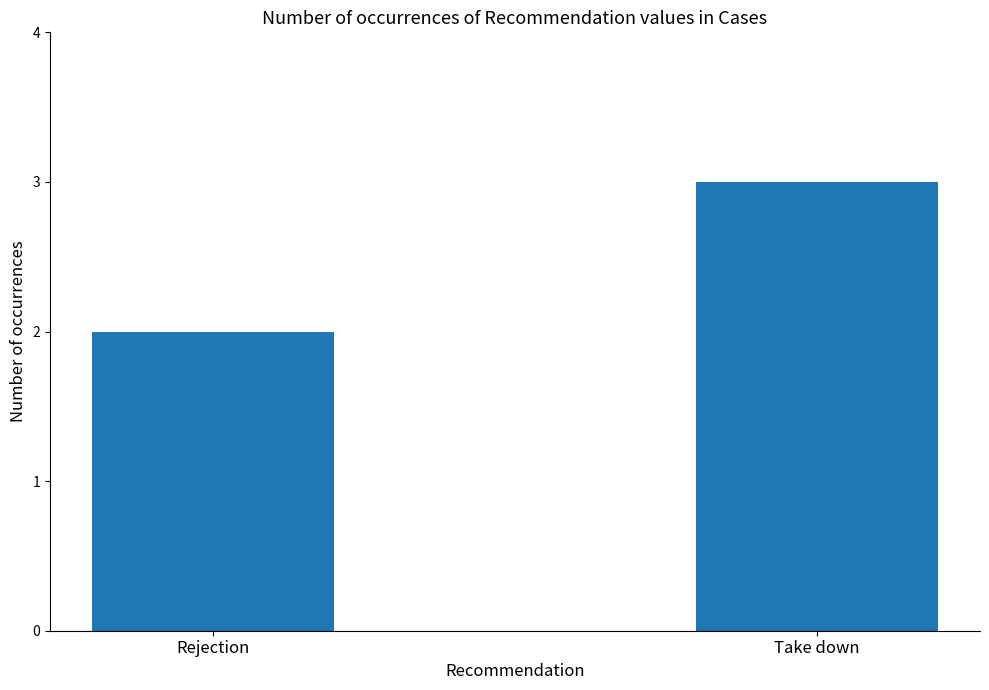

What is the sum of the values at Rejection and Take down?

5